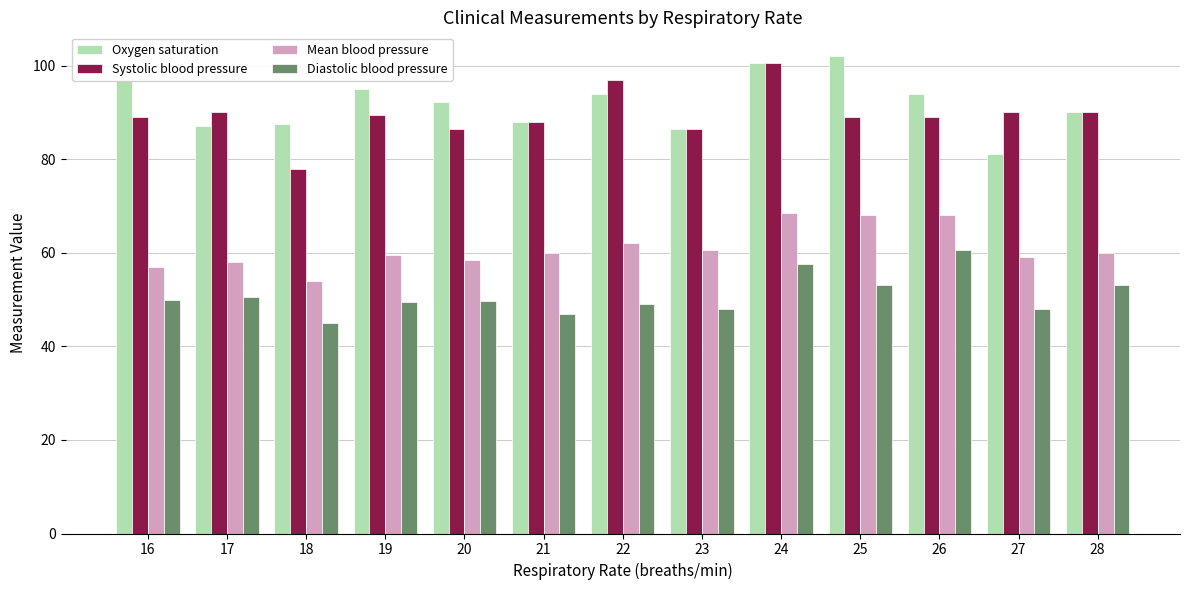

Count the number of categories in the chart.

13